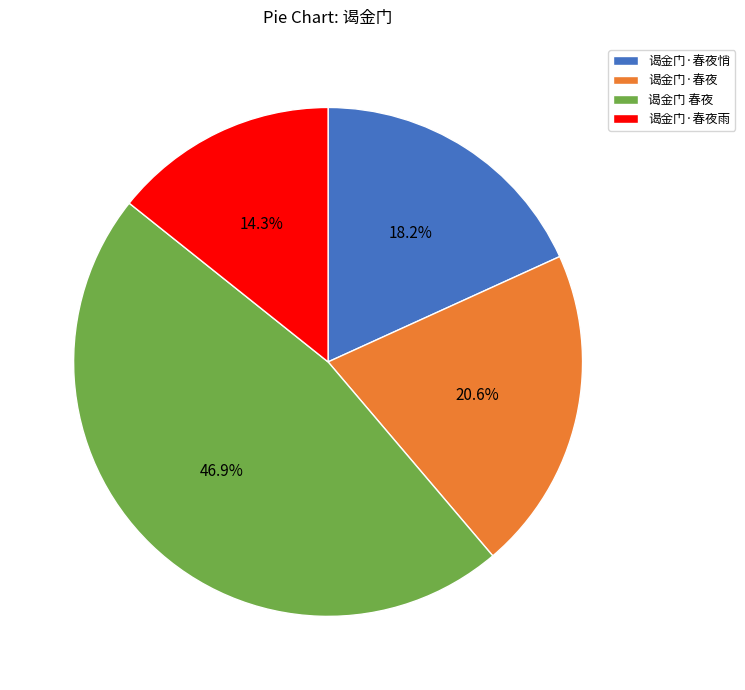

Do 谒金门·春夜悄 and 谒金门 春夜 together represent more than half of the pie?

Yes